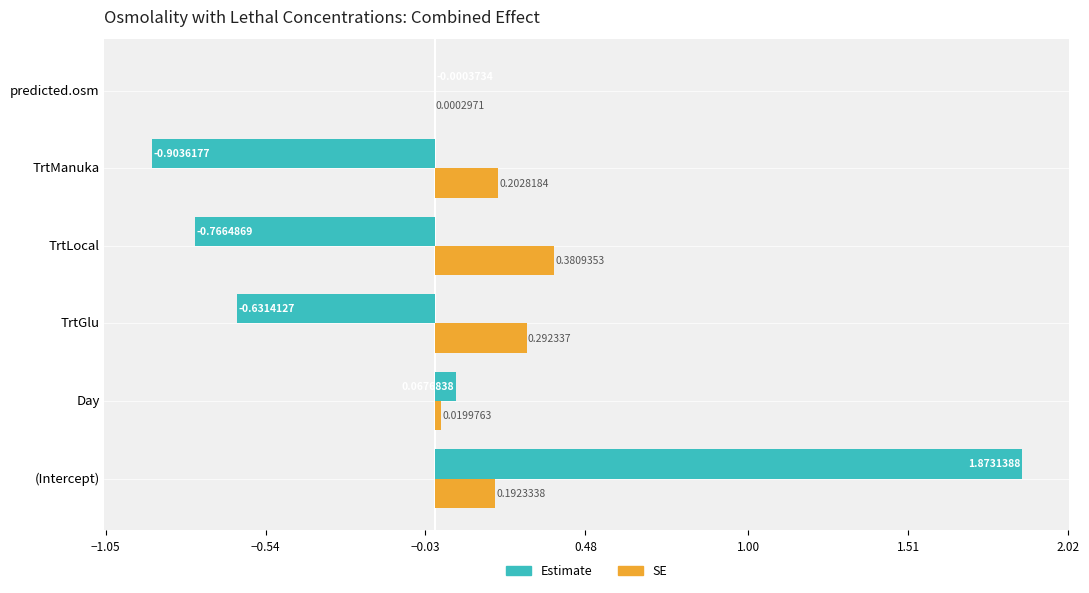

Which category has the highest value across all series?

(Intercept)